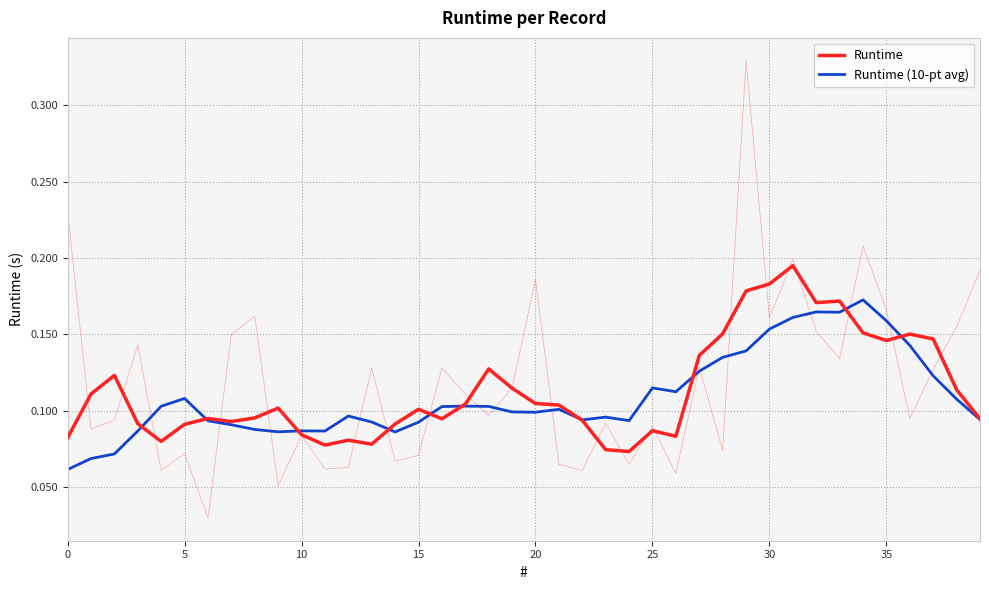

Count the number of data series in this chart.

2